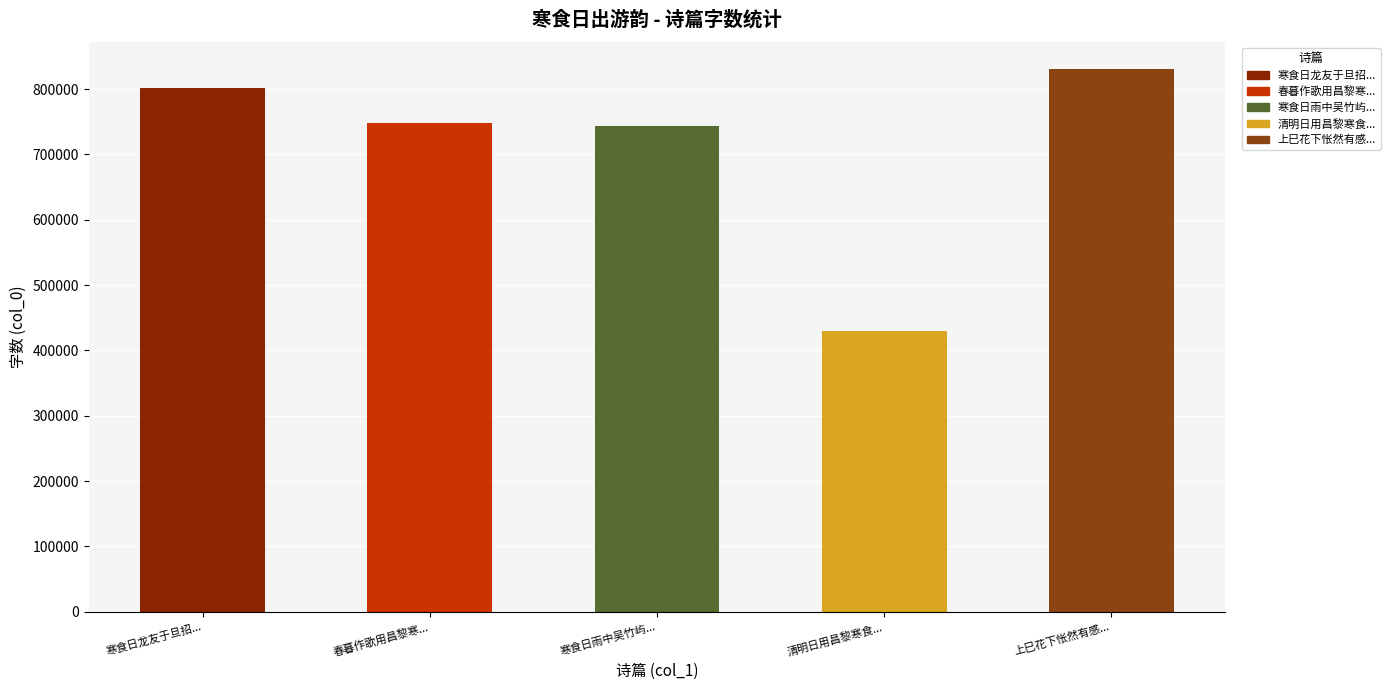

What is the average value?

710552